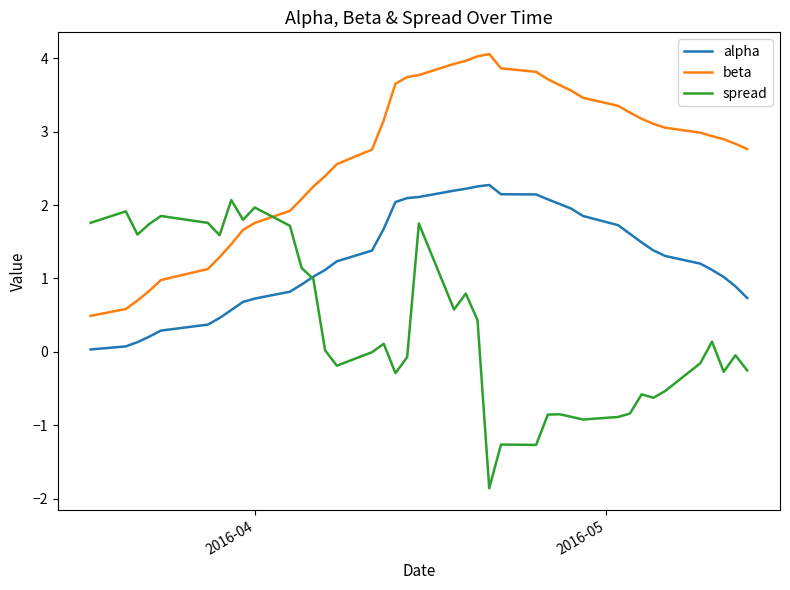

List the series in order of their overall mean, lowest first.

spread, alpha, beta